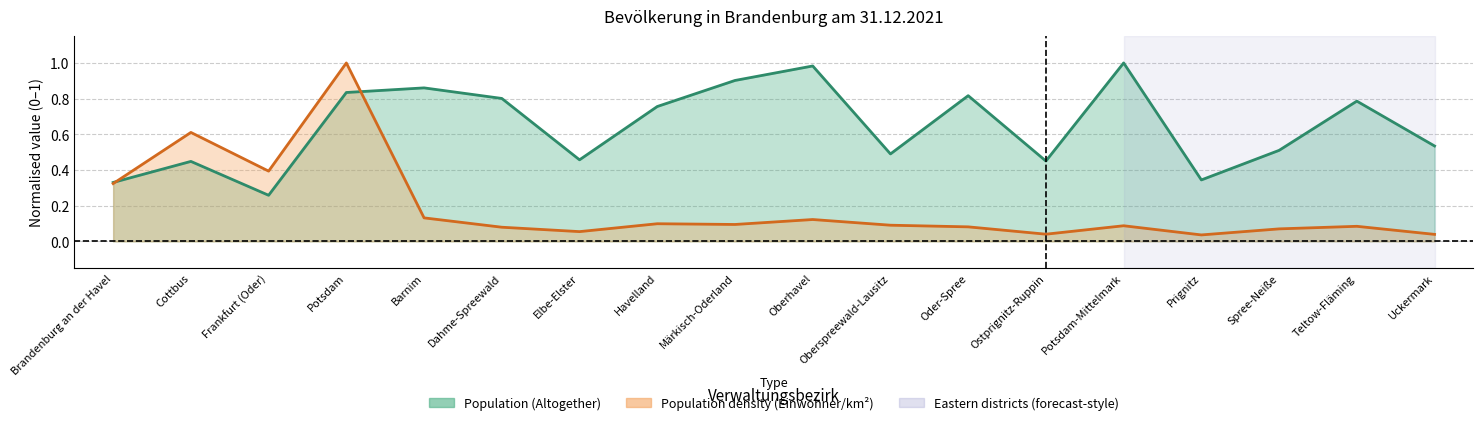

After their last crossing, which series has the higher values: Population density (Einwohner/km2) or Population (Altogether)?

Population (Altogether)